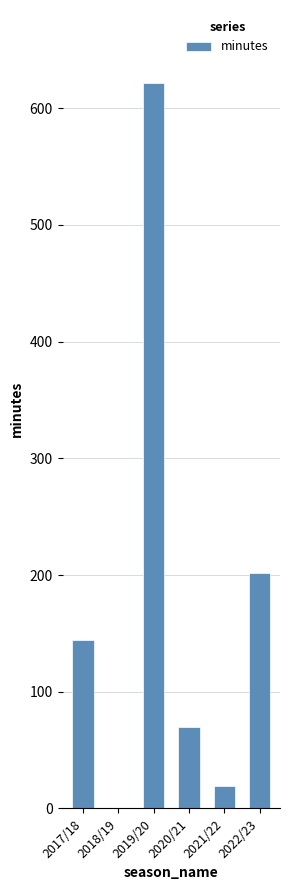

What is the sum of all values?

1057